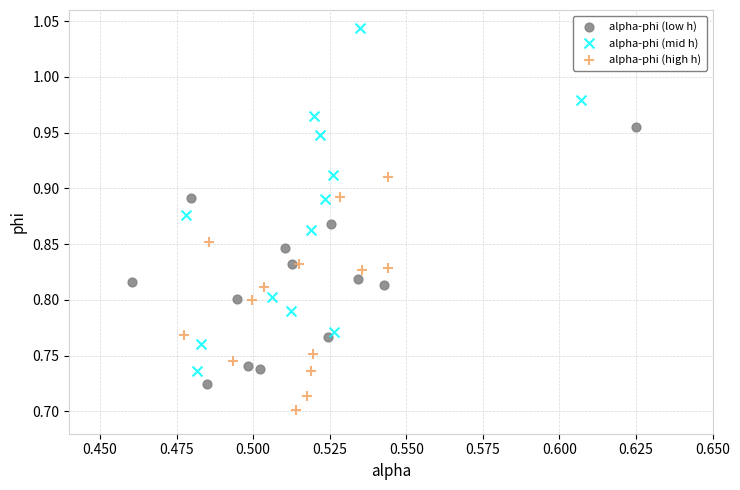

Which series contains the lowest Y value?

alpha-phi (high h)